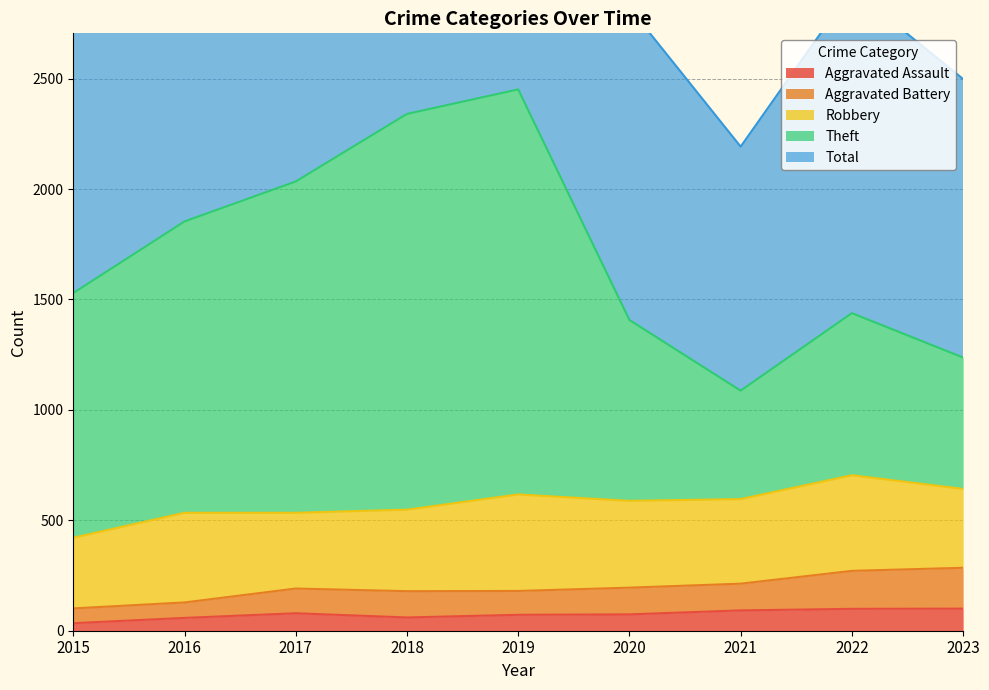

Is it true that Aggravated Assault equals 58 at 2016?

True